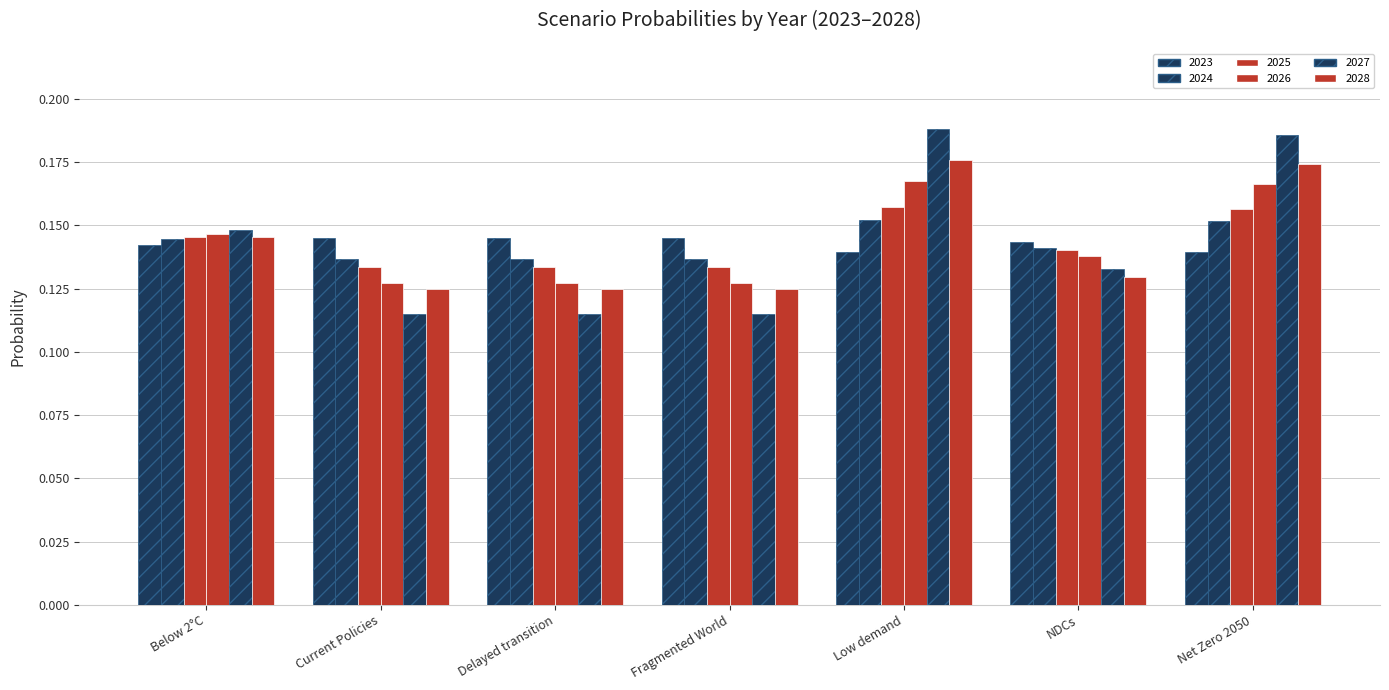

How many categories are shown in the chart?

7